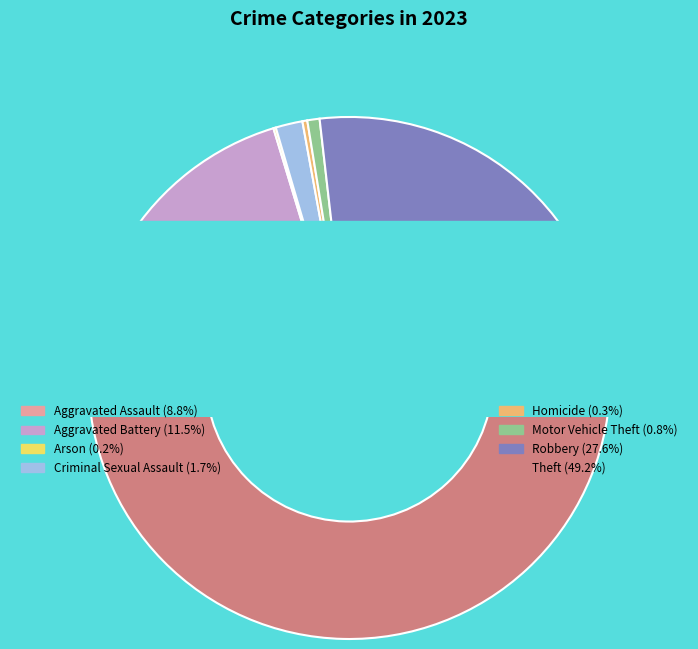

How much of the chart is everything except Arson?

99.8%